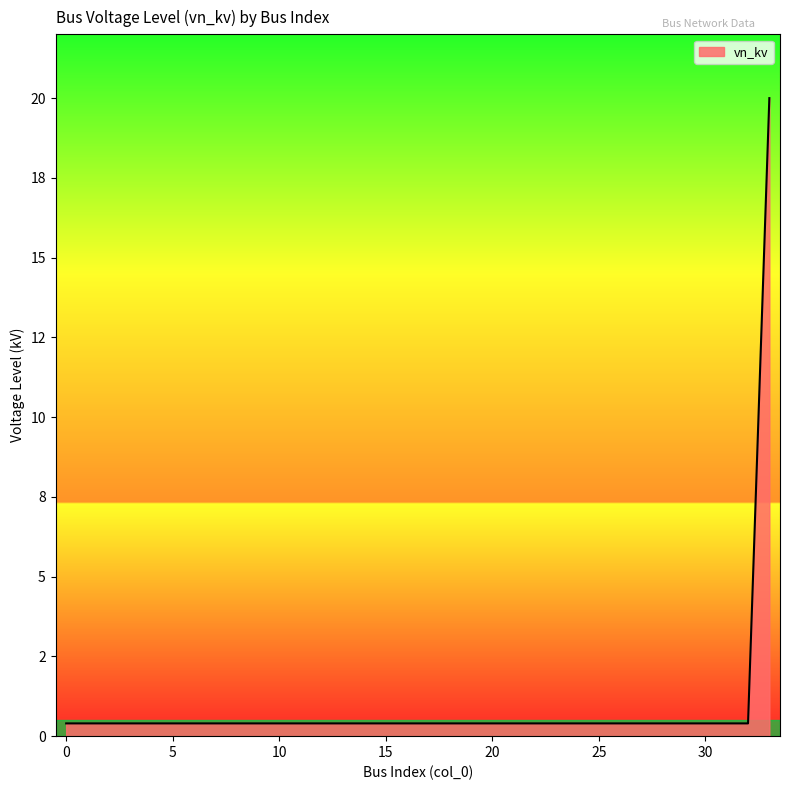

At which category does the chart reach its peak across all series?

33